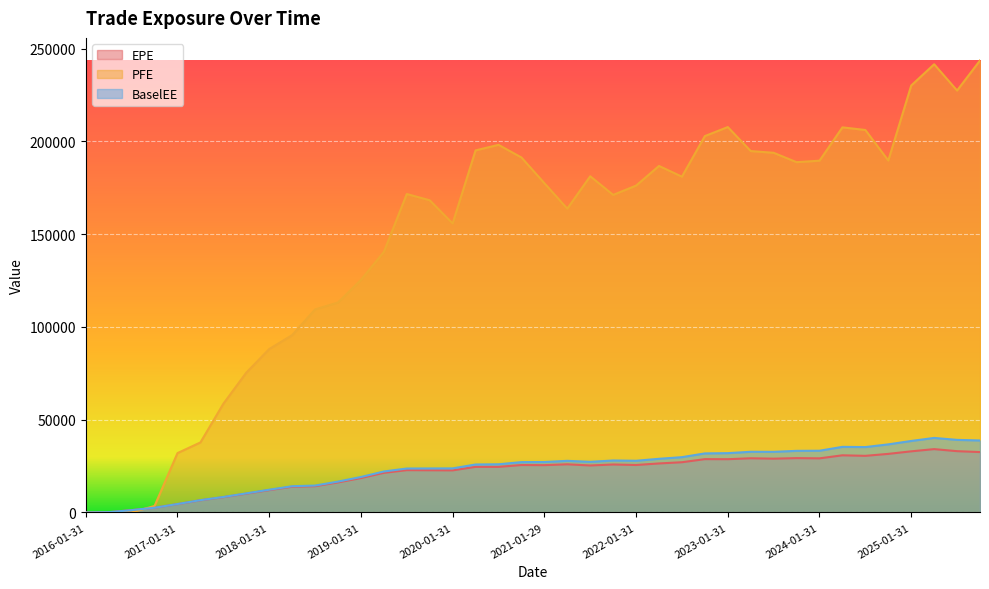

The BaselEE series shows 14478.7 at 2018-07-31. True or false?

True